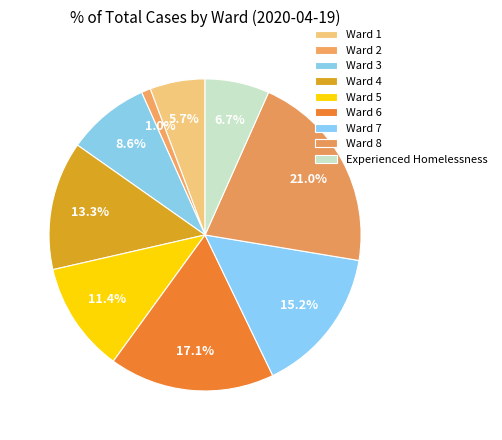

What percentage is the Ward 7 slice, to the nearest percent?

15%